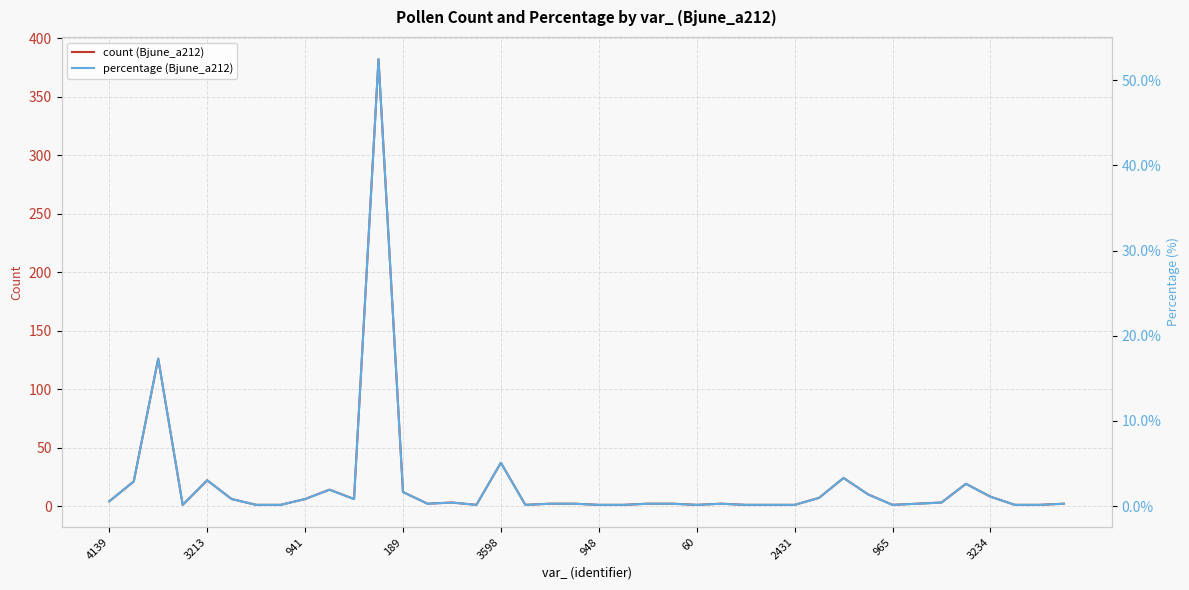

How many categories are shown in the chart?

40